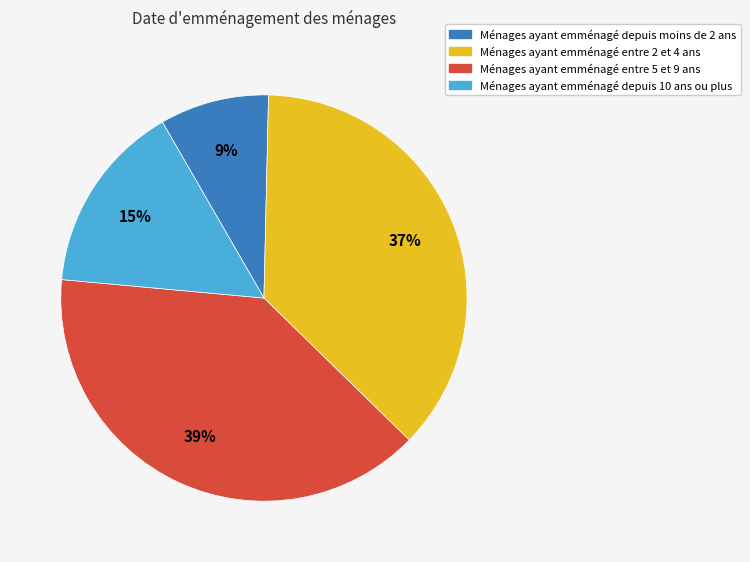

Does any single category account for the majority?

No